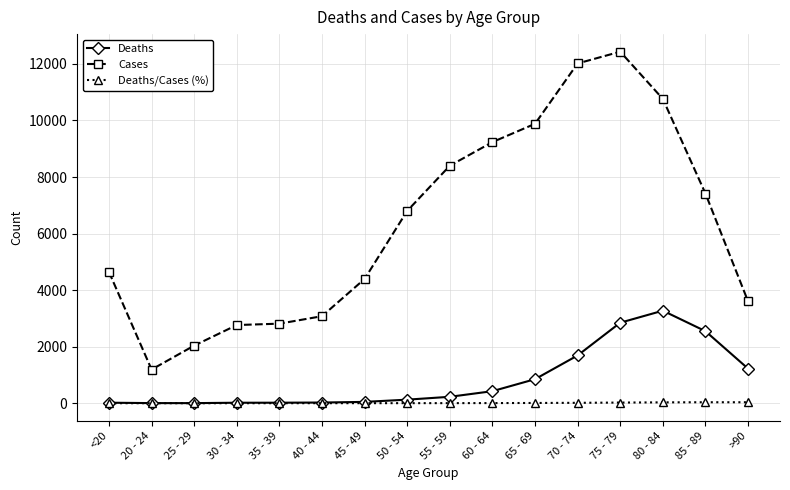

What is the label of the 15th point from the right?

20 - 24